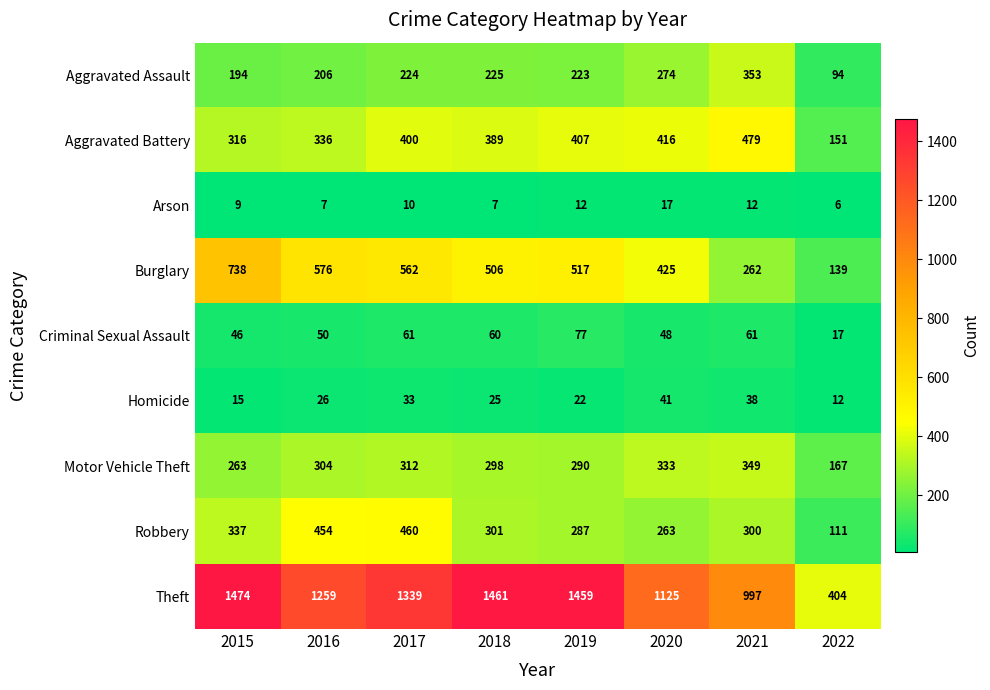

The value of Burglary at 2019 is 905. True or false?

False